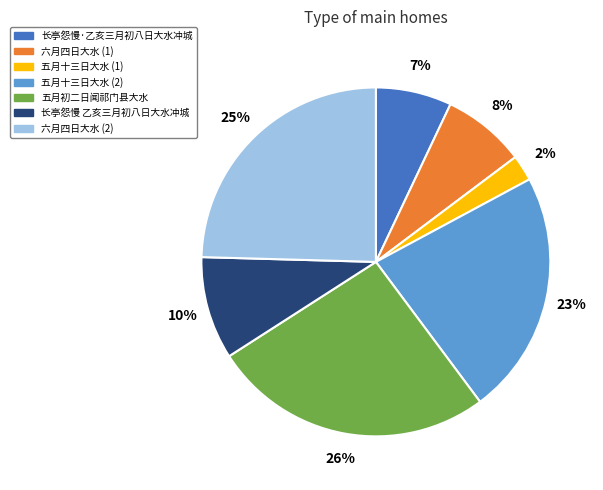

The 五月十三日大水 (2) slice represents 23% of the pie. True or false?

True